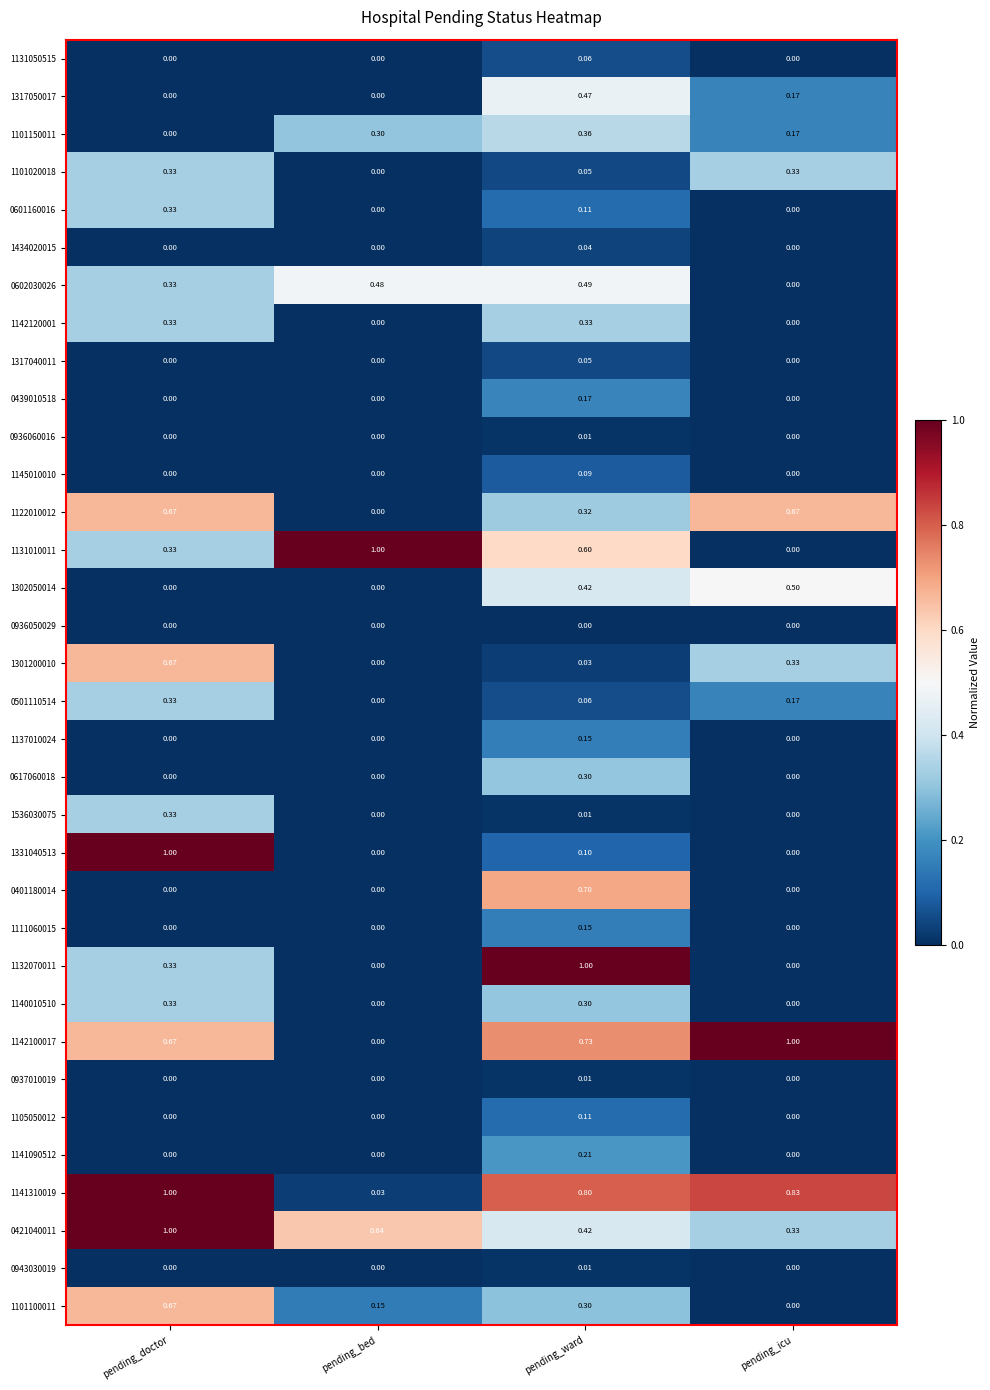

Is the value of 1131050515 at pending_doctor greater than the value of 0602030026 at pending_doctor?

No